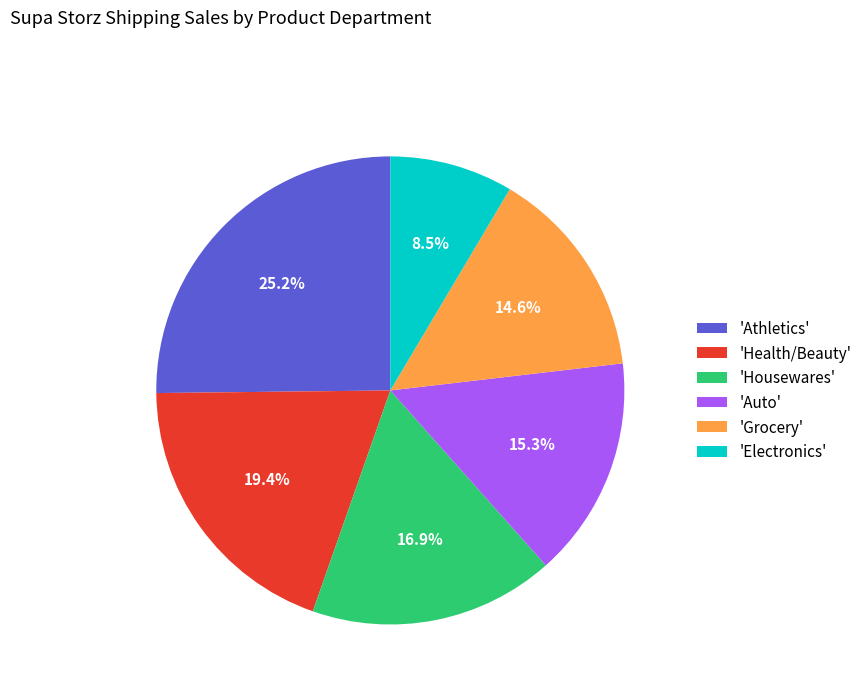

How much of the chart is everything except 'Grocery'?

85.4%